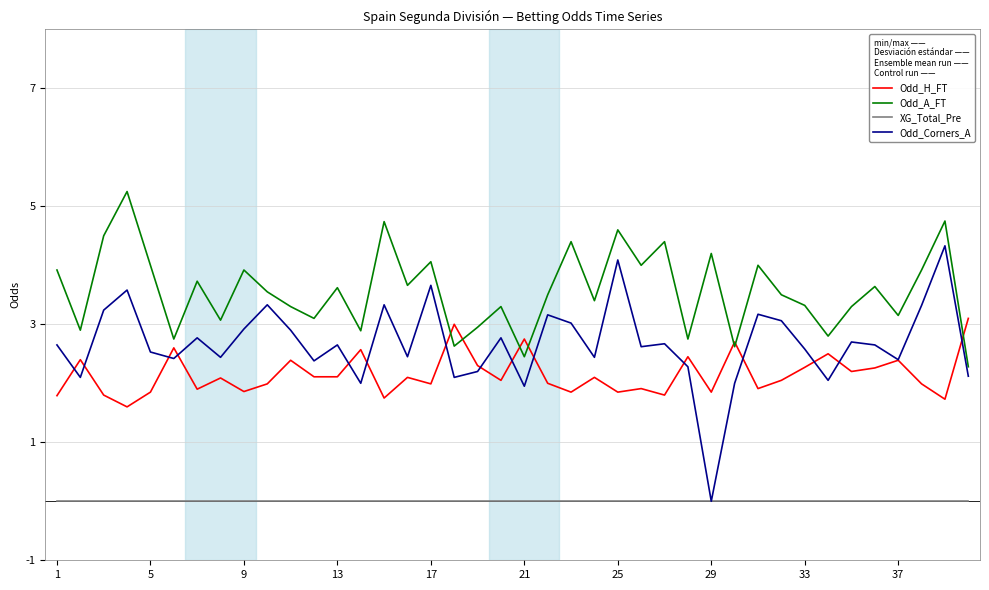

How many positive values does the Odd_Corners_A series have?

39